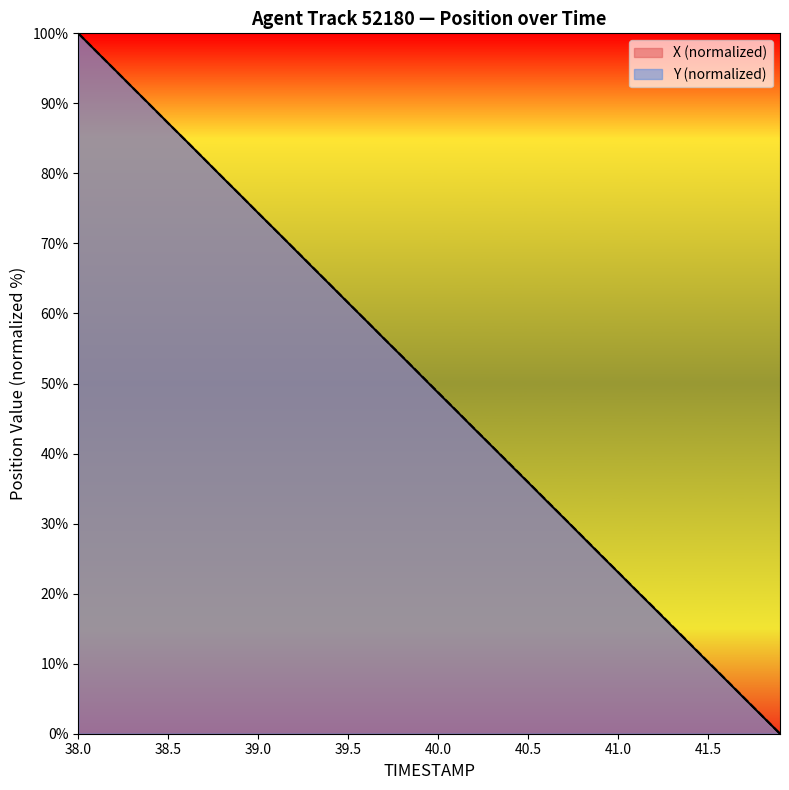

What is the maximum value shown in the chart?

100.0